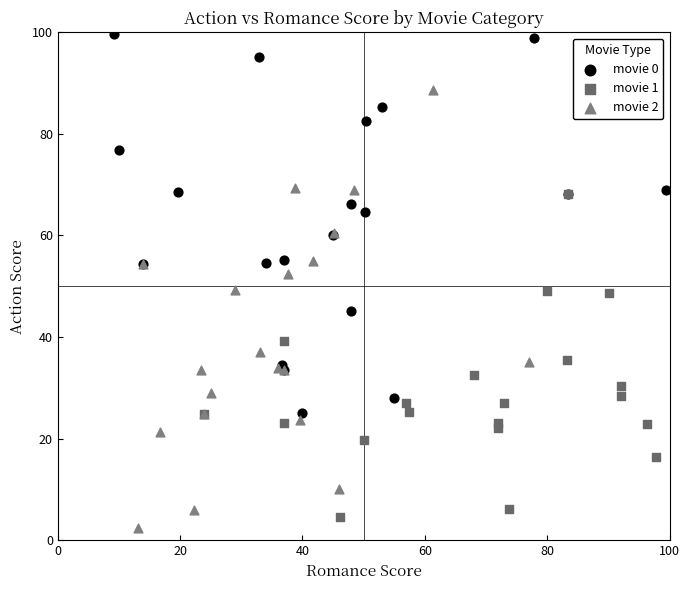

Which series contains the highest Y value?

movie 0